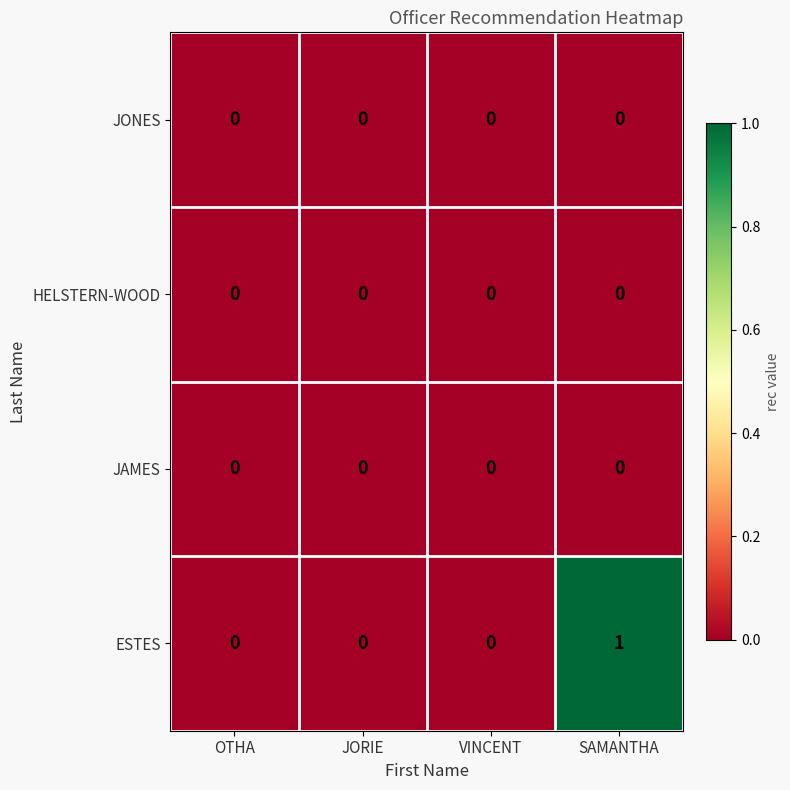

Reading left to right, transcribe all the data shown in this chart.

JONES: OTHA=0	JORIE=0	VINCENT=0	SAMANTHA=0
HELSTERN-WOOD: OTHA=0	JORIE=0	VINCENT=0	SAMANTHA=0
JAMES: OTHA=0	JORIE=0	VINCENT=0	SAMANTHA=0
ESTES: OTHA=0	JORIE=0	VINCENT=0	SAMANTHA=1